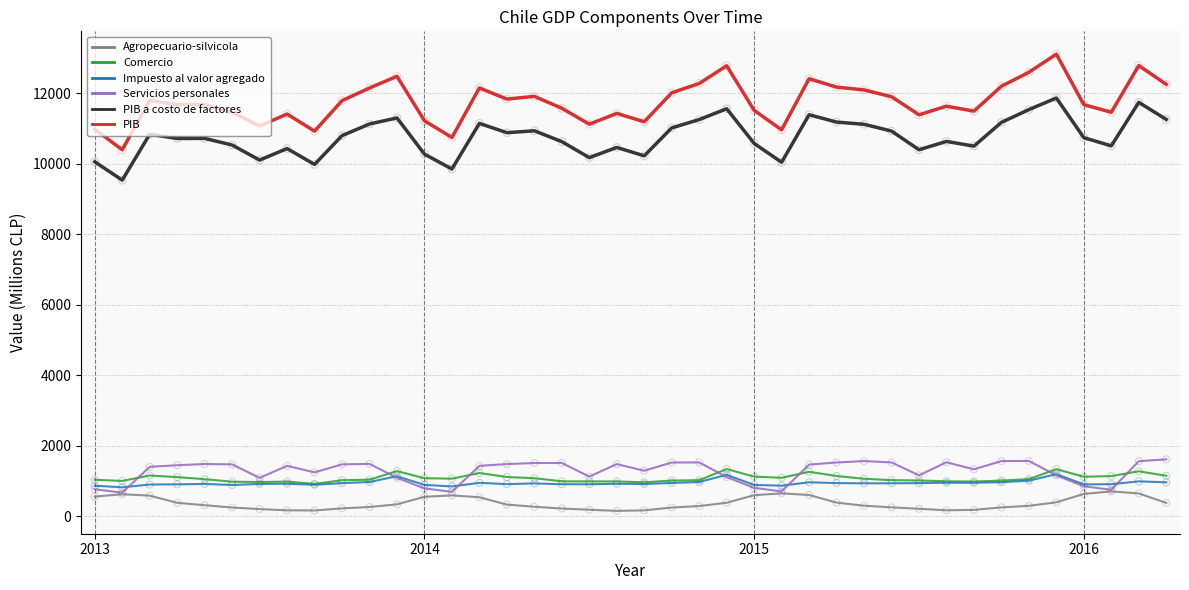

Which series has the largest total across all categories?

PIB